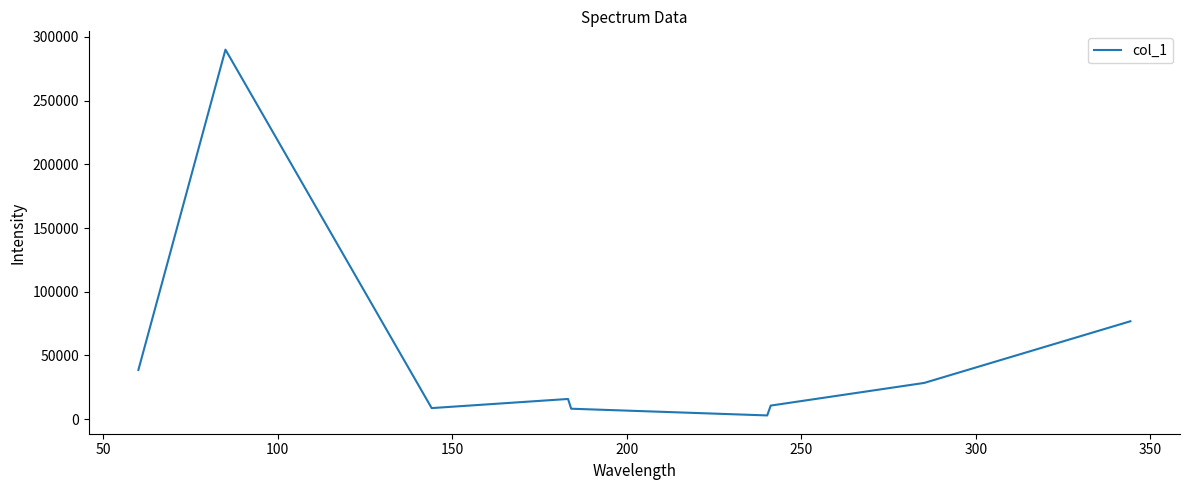

What is the maximum value shown in the chart?

290083.2